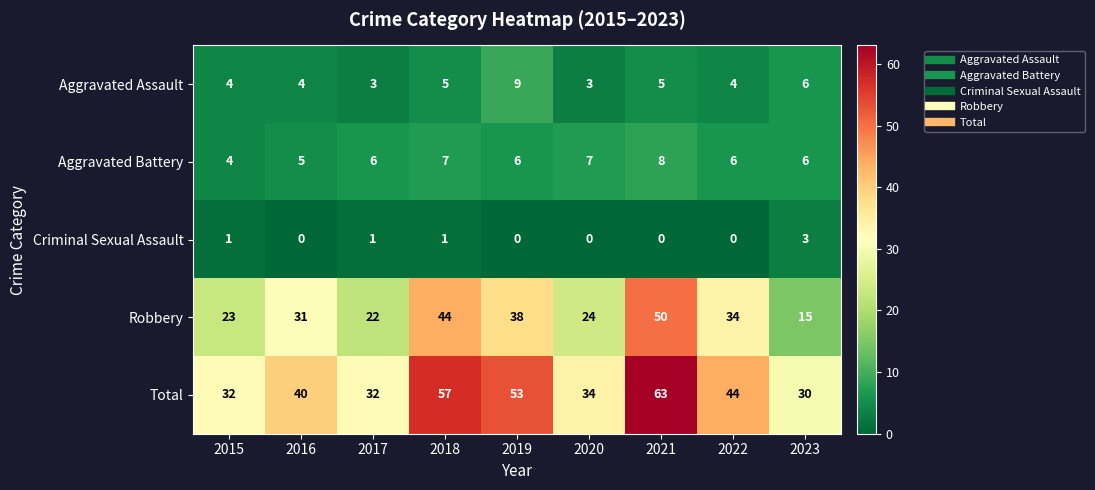

What is the maximum value shown in the chart?

63